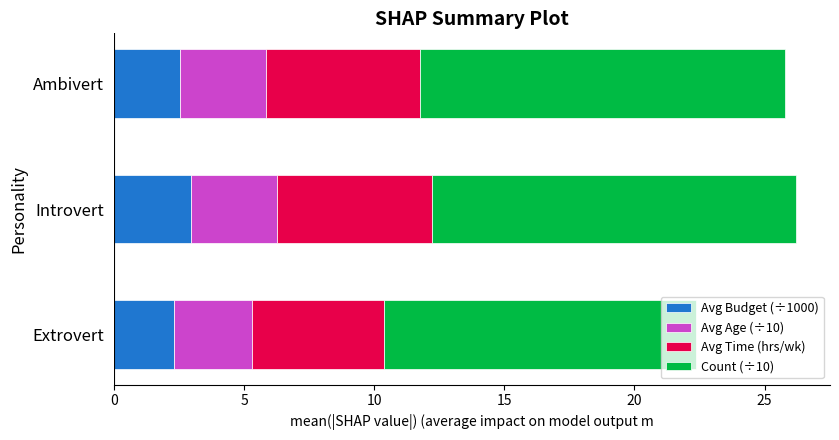

What is the total value across all series at Introvert?

26.2